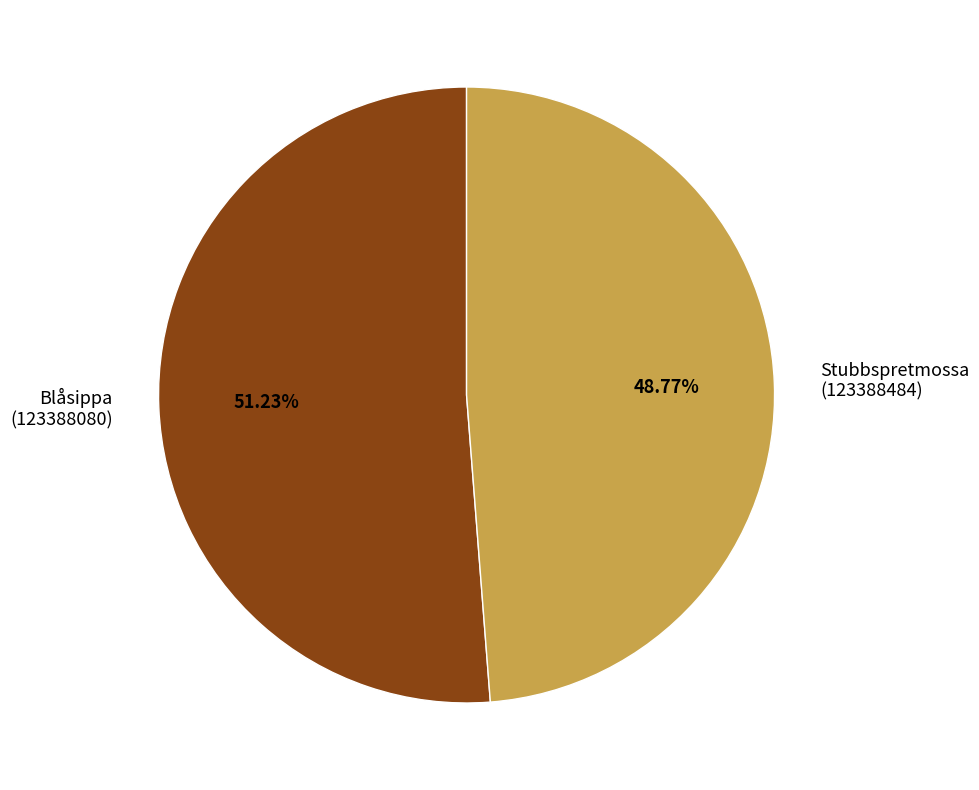

Combined, do Blåsippa (123388080) and Stubbspretmossa (123388484) account for over 50%?

Yes